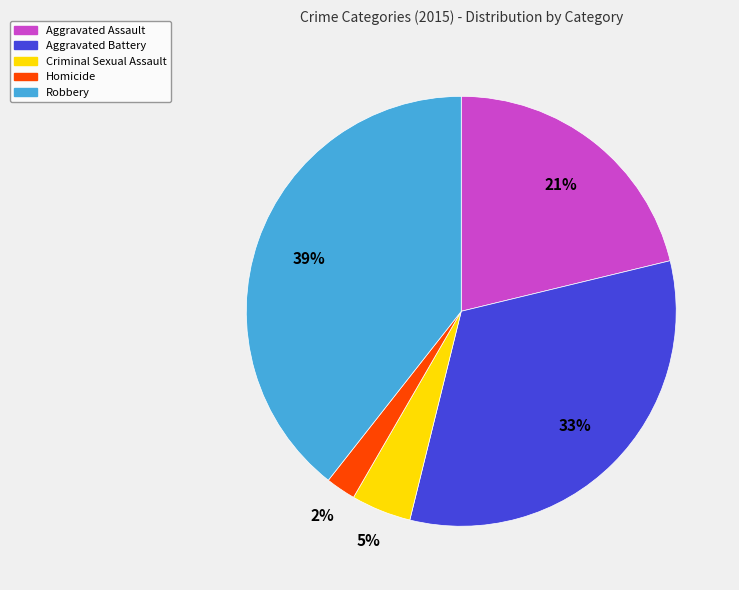

The Aggravated Assault slice represents 11% of the pie. True or false?

False